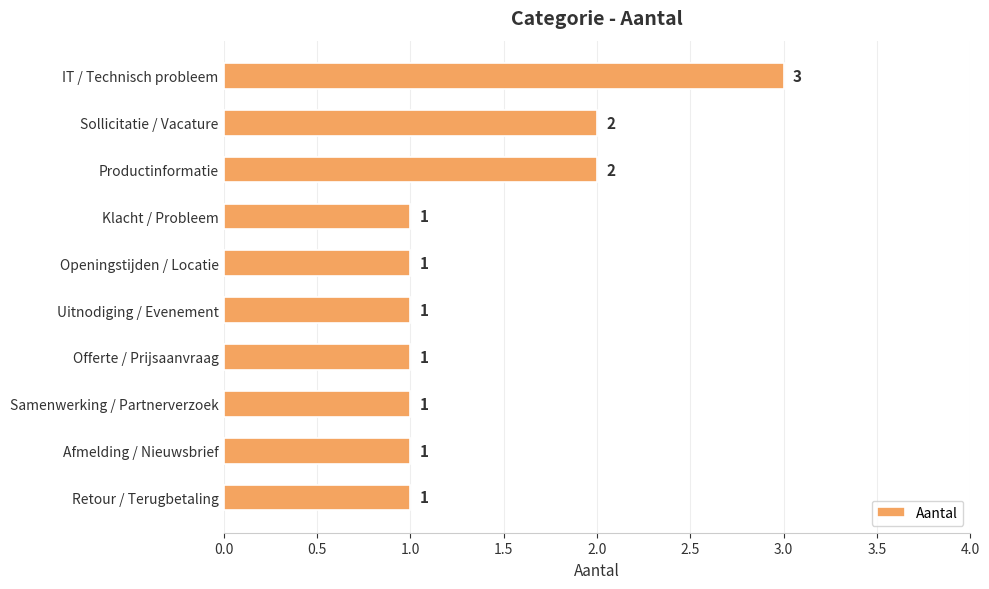

What position from the top is Openingstijden / Locatie?

5